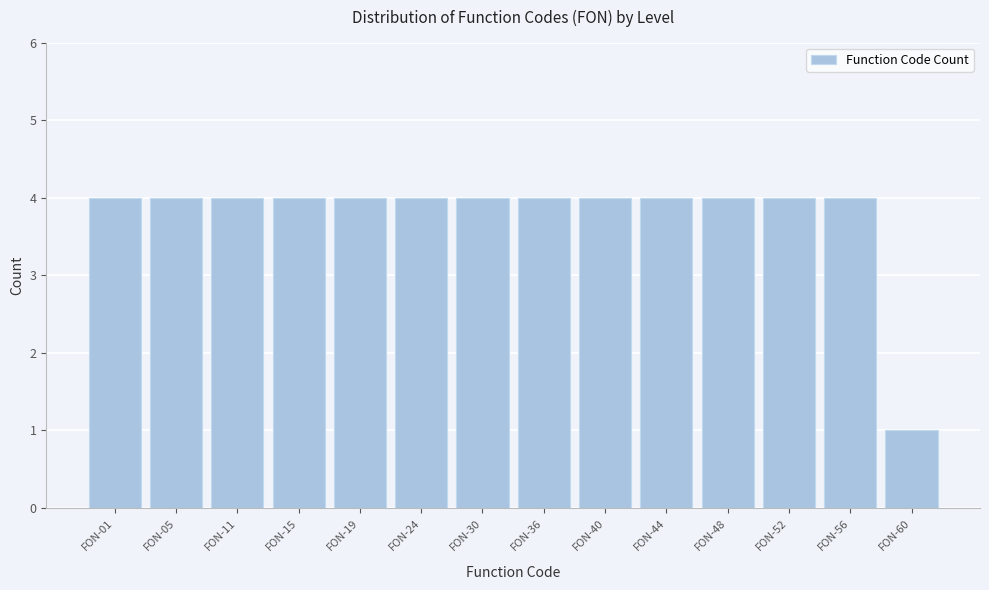

Reading left to right, what are all the values shown in this chart?

FON-01=4	FON-05=4	FON-11=4	FON-15=4	FON-19=4	FON-24=4	FON-30=4	FON-36=4	FON-40=4	FON-44=4	FON-48=4	FON-52=4	FON-56=4	FON-60=1